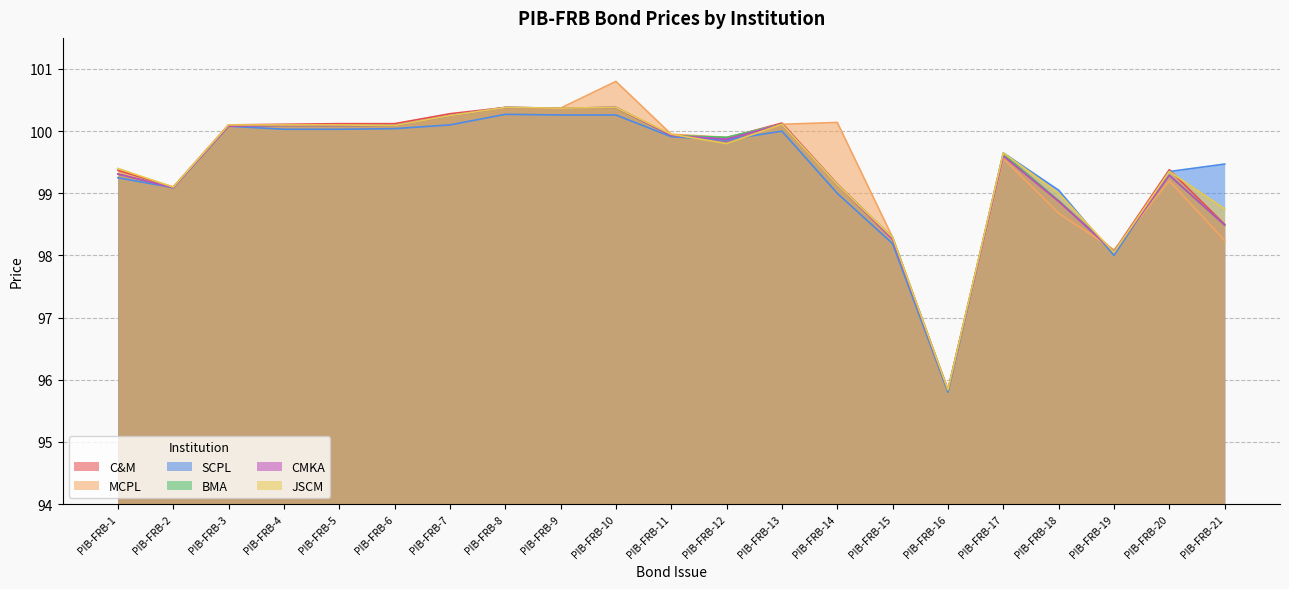

What is the average value of the SCPL series?

99.4